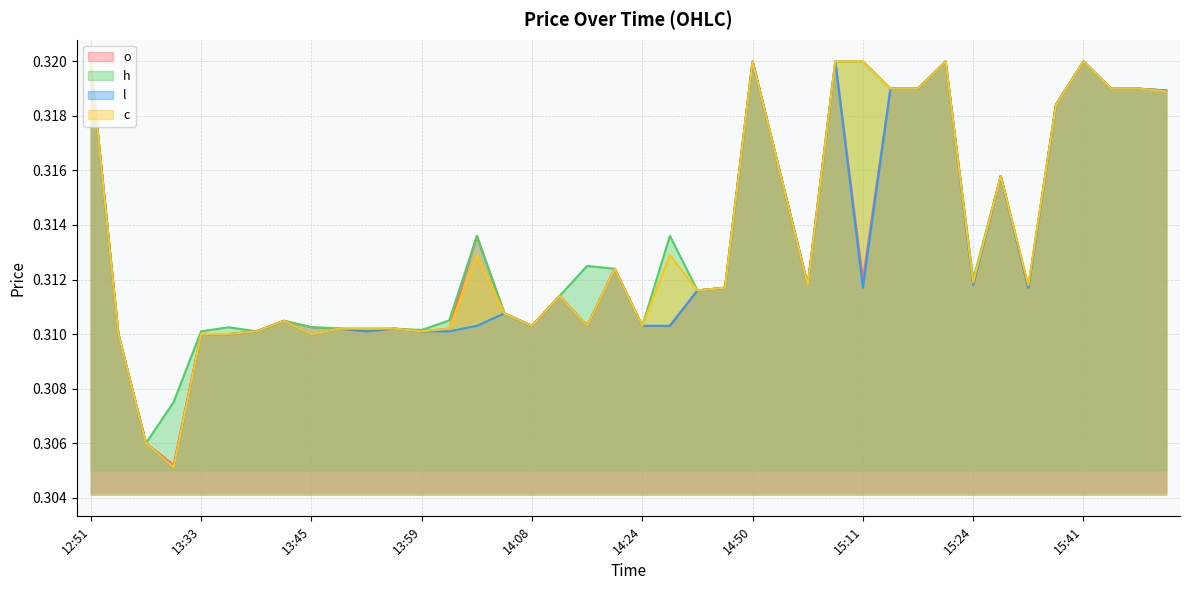

At how many categories does at least one series exceed 0?

40